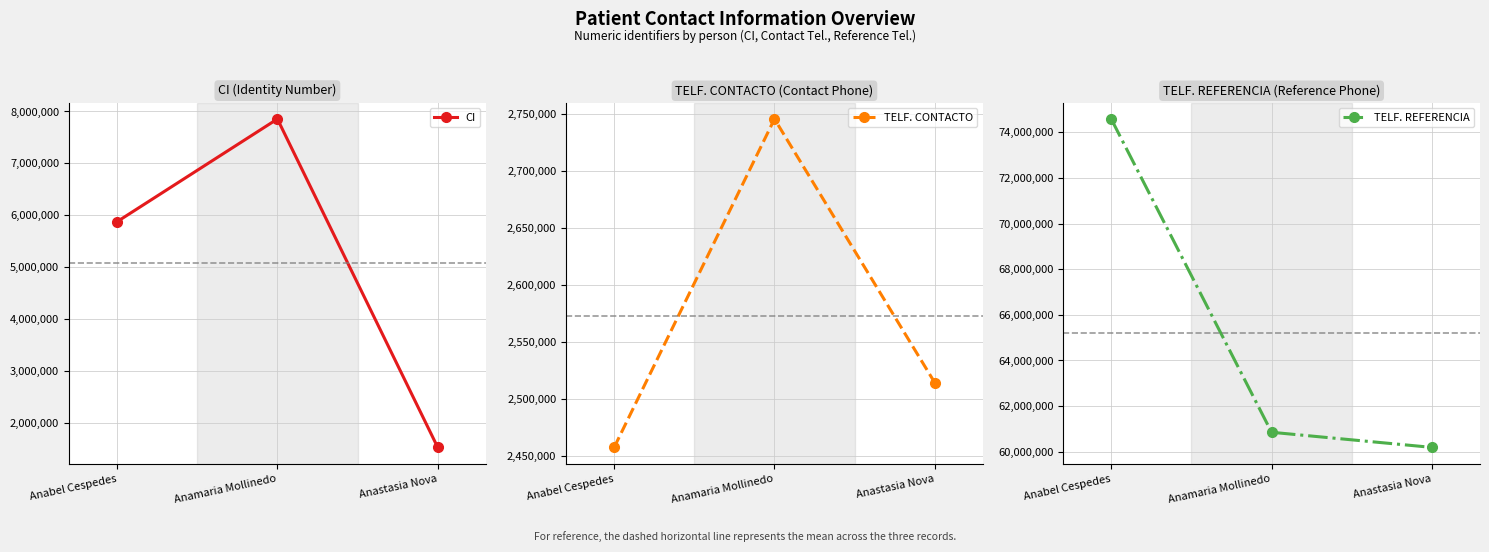

Rank the series at Anastasia Nova from highest to lowest value.

TELF. REFERENCIA, TELF. CONTACTO, CI